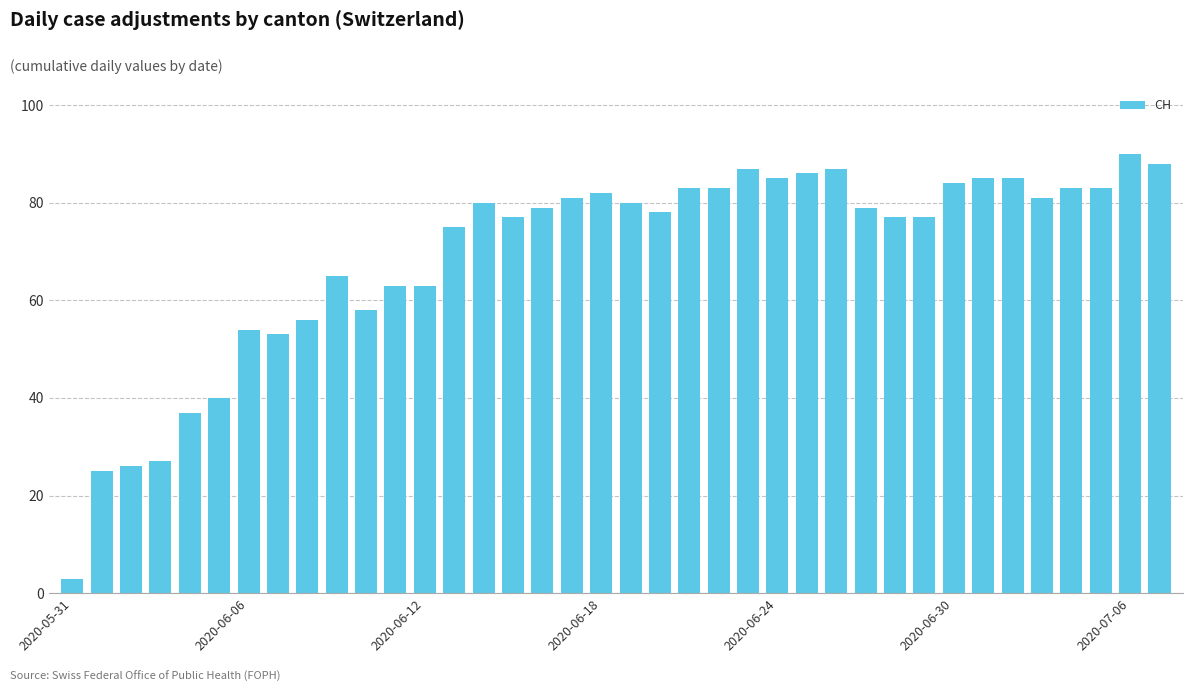

What is the minimum value shown in the chart?

3